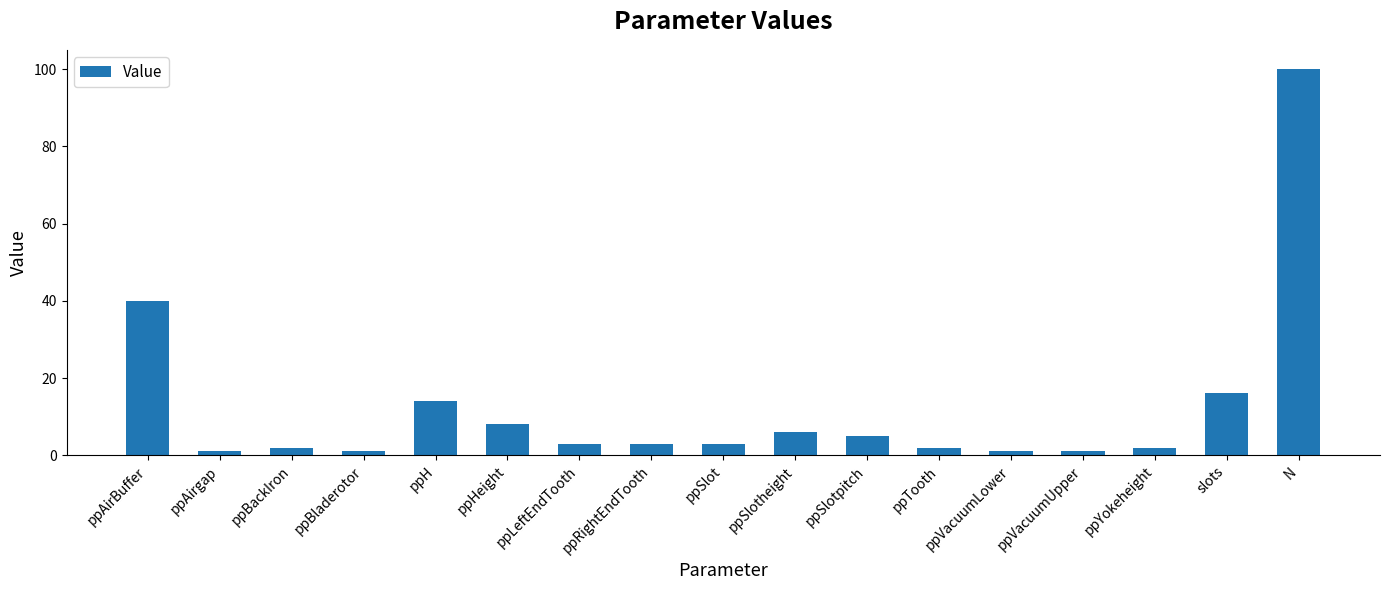

What is the change in value from ppHeight to ppRightEndTooth?

-5